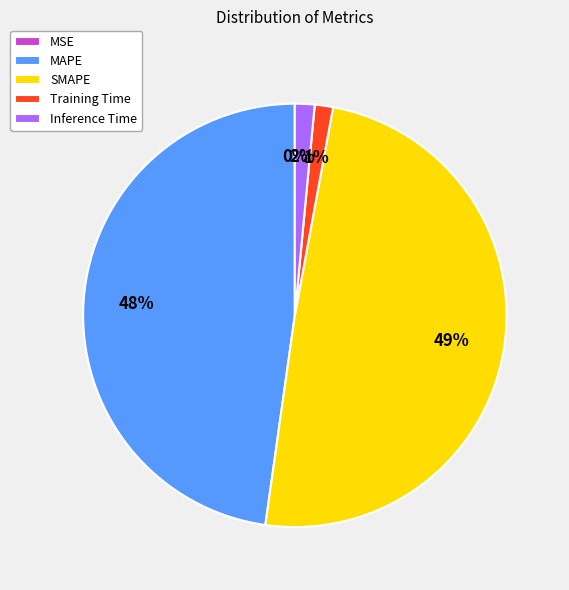

To the nearest percent, what is the difference between the largest and smallest slice percentages?

49%